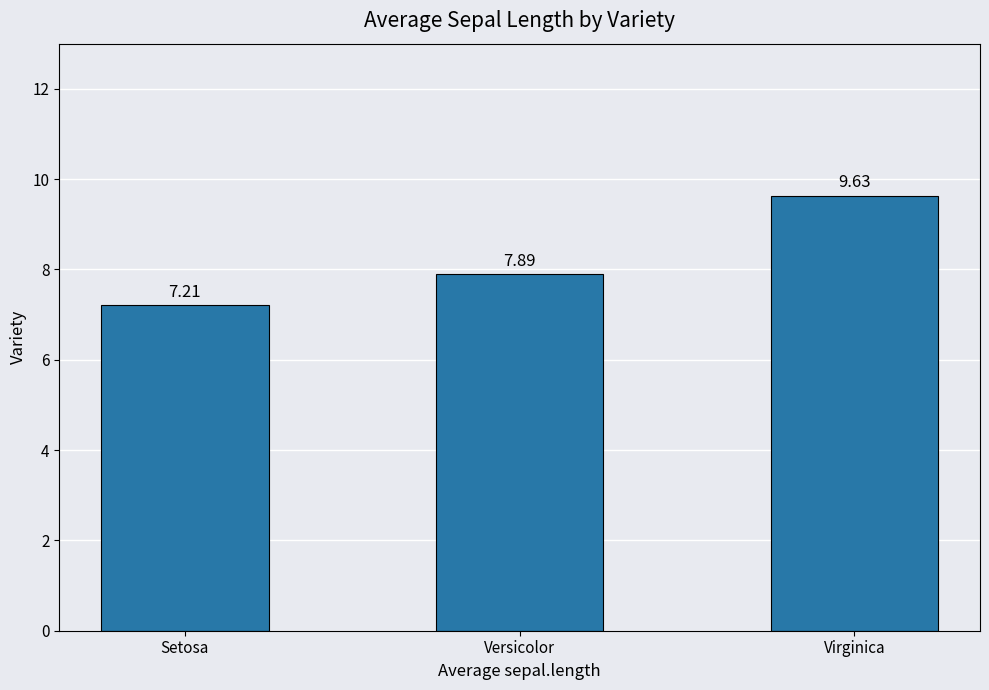

The value at Setosa is 7.2. True or false?

True